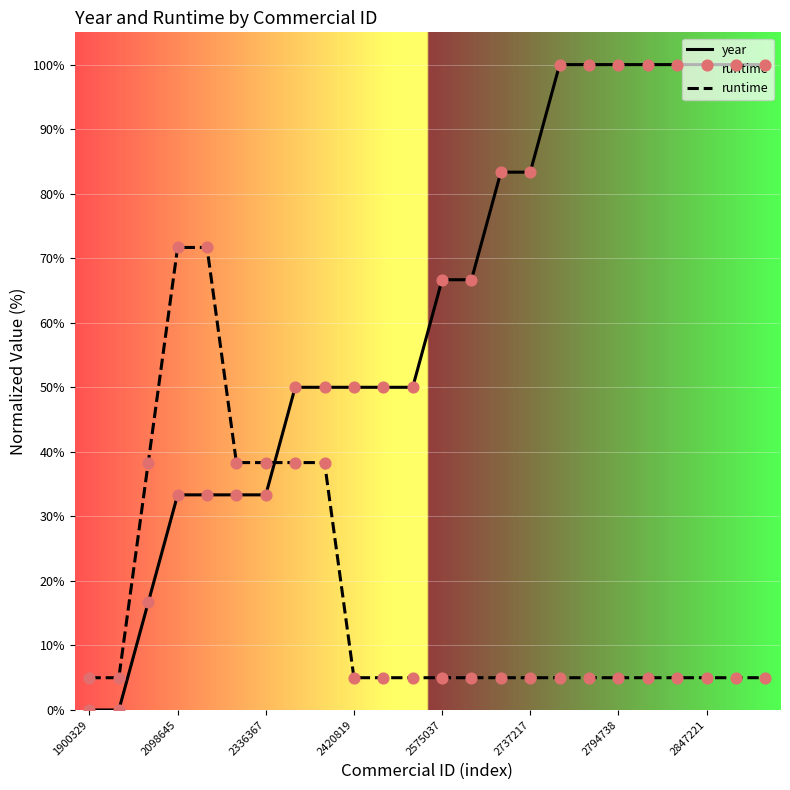

At how many categories does at least one series exceed 92?

8